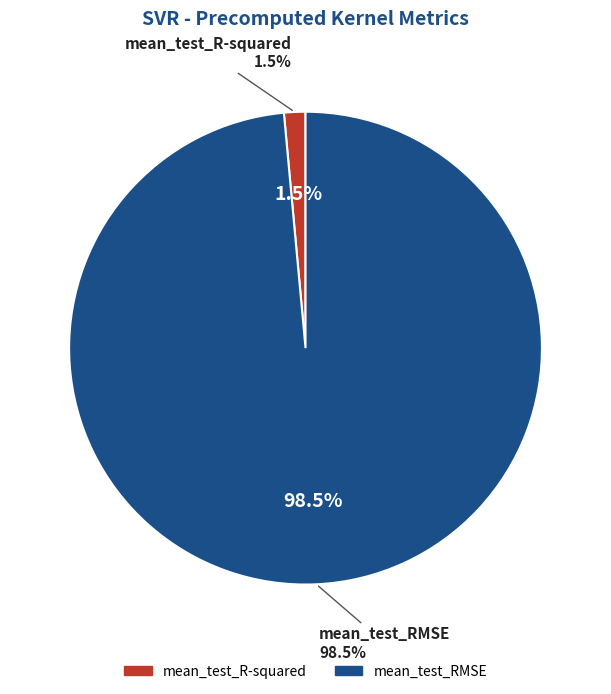

To the nearest percent, what is the average slice percentage?

50%